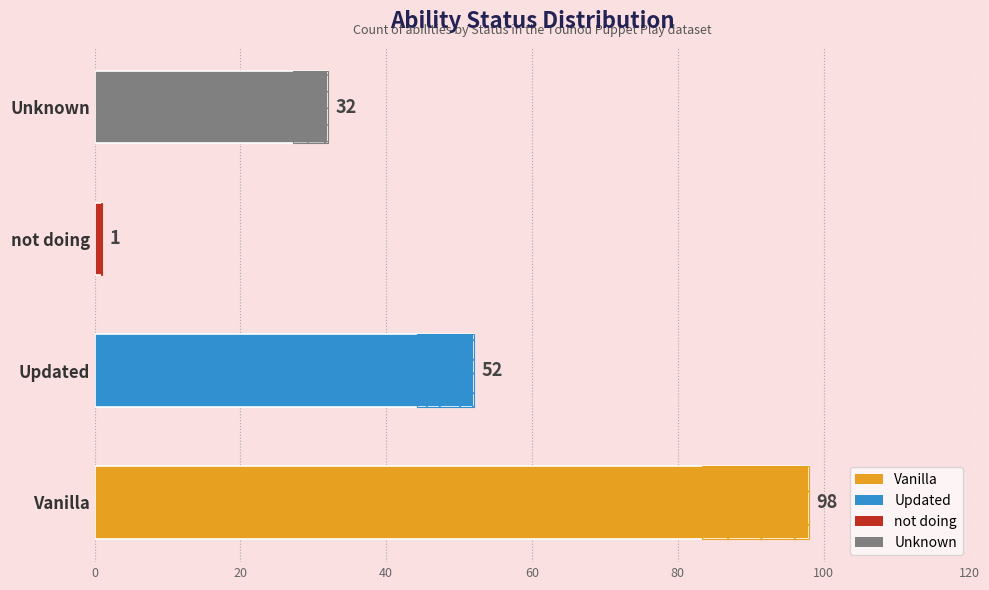

What is the value of the 2nd bar from the left?

52